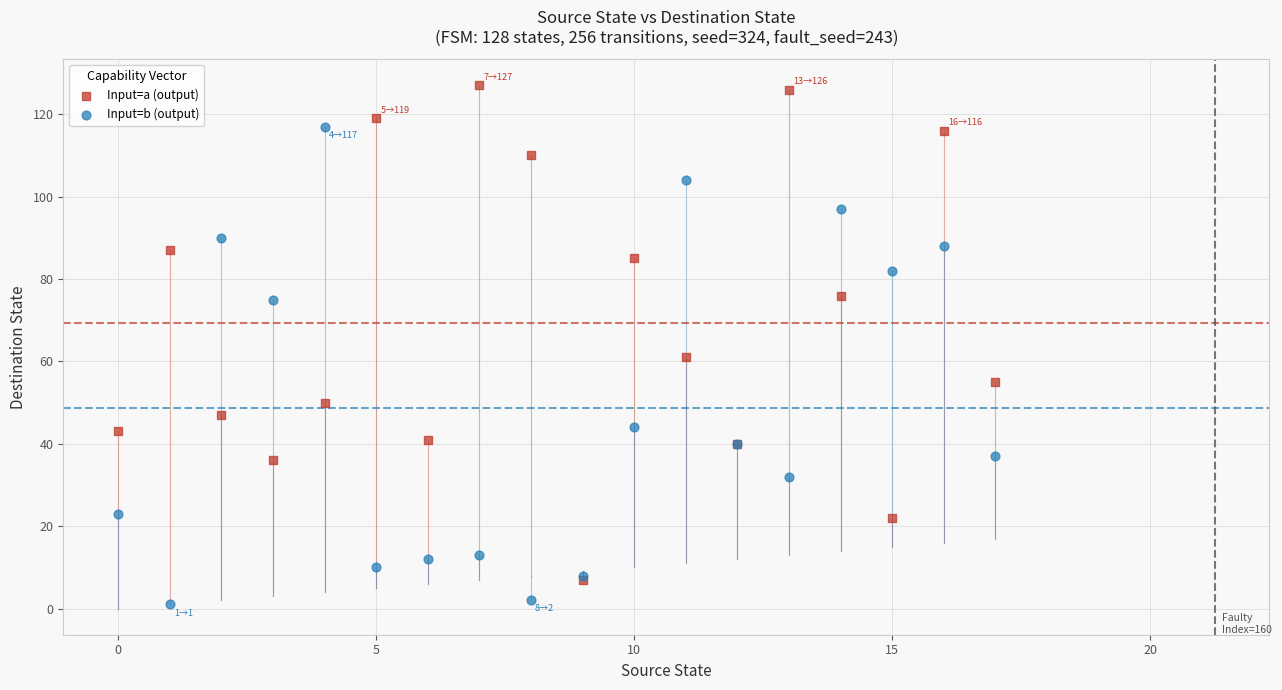

In the Input=a (output) series, what Y value is closest to 67?

61